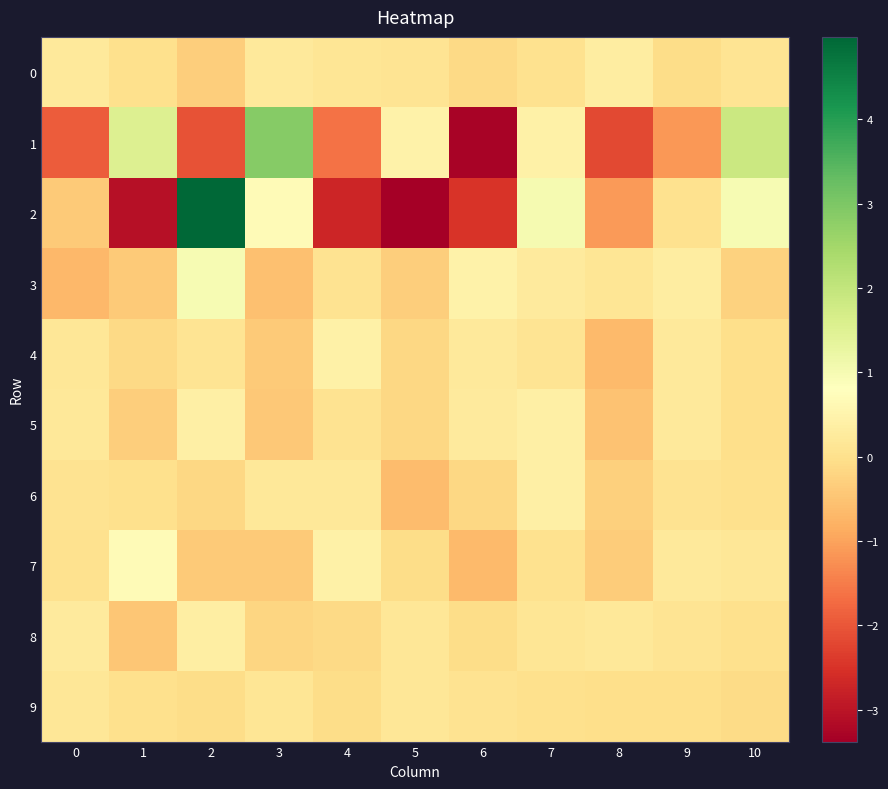

Which series has the largest range (max minus min)?

2